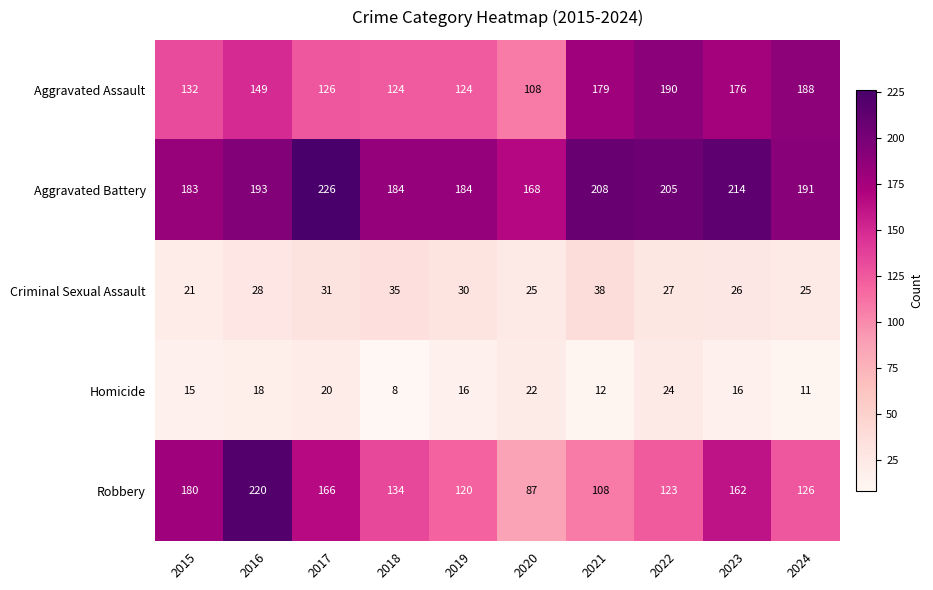

Rank the series by their maximum value, from highest to lowest.

Aggravated Battery, Robbery, Aggravated Assault, Criminal Sexual Assault, Homicide